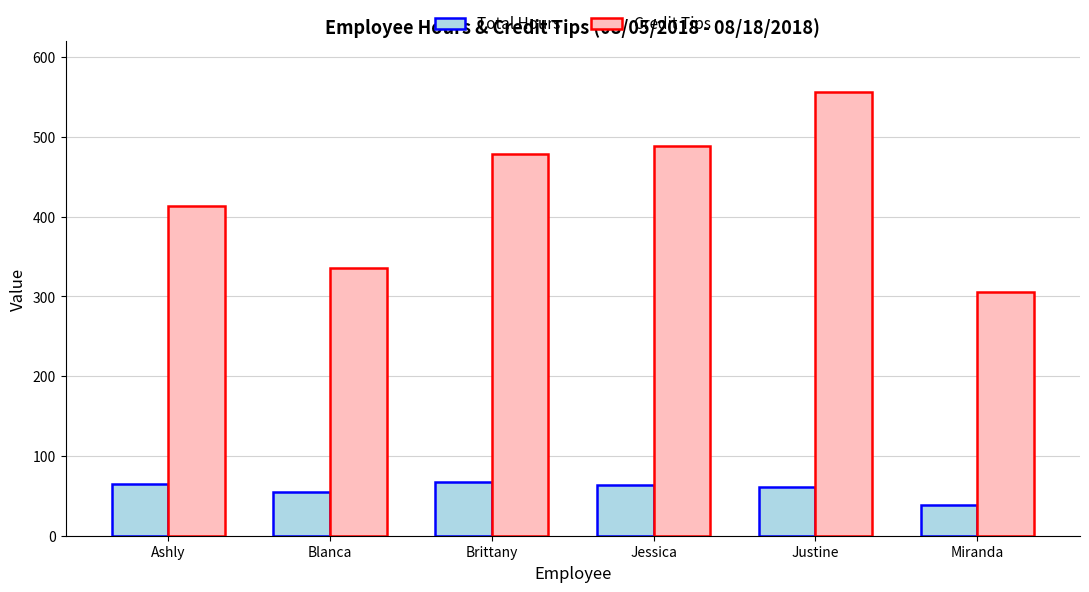

Where does the Credit Tips series first go above 478?

Brittany